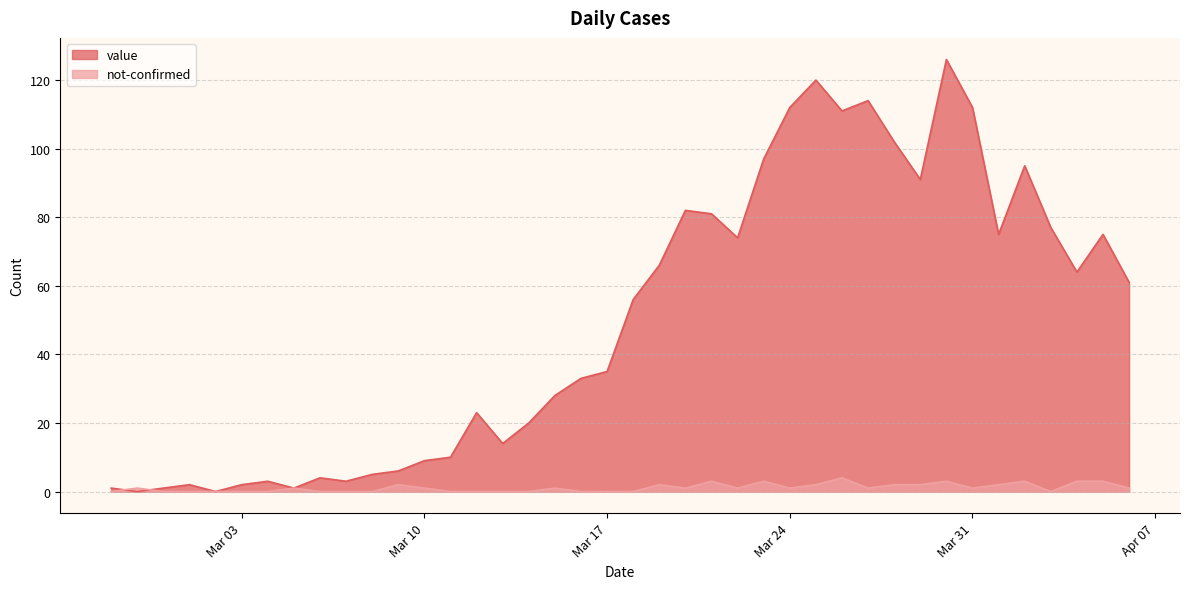

What is the label of the 32nd point from the right?

2020-03-06